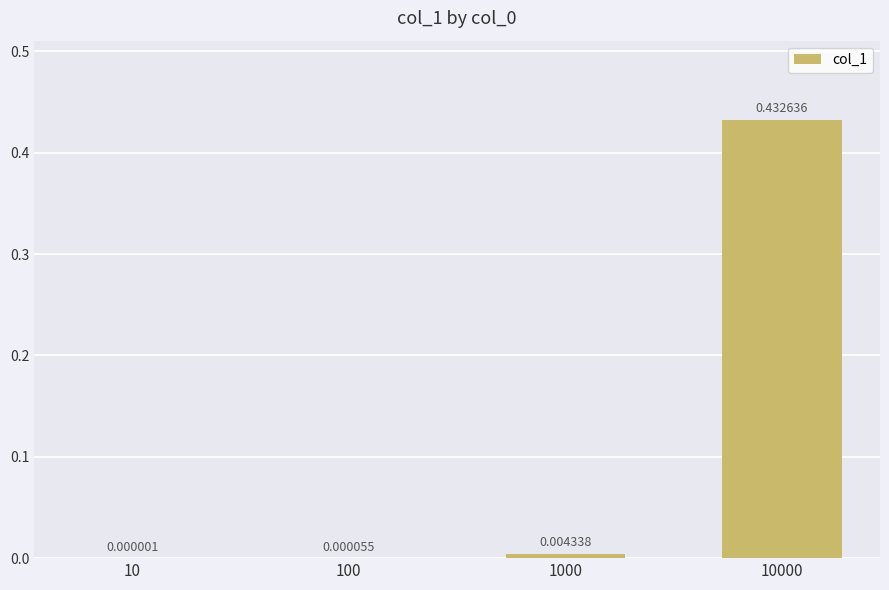

What is the change in value from 1000 to 10000?

+0.4